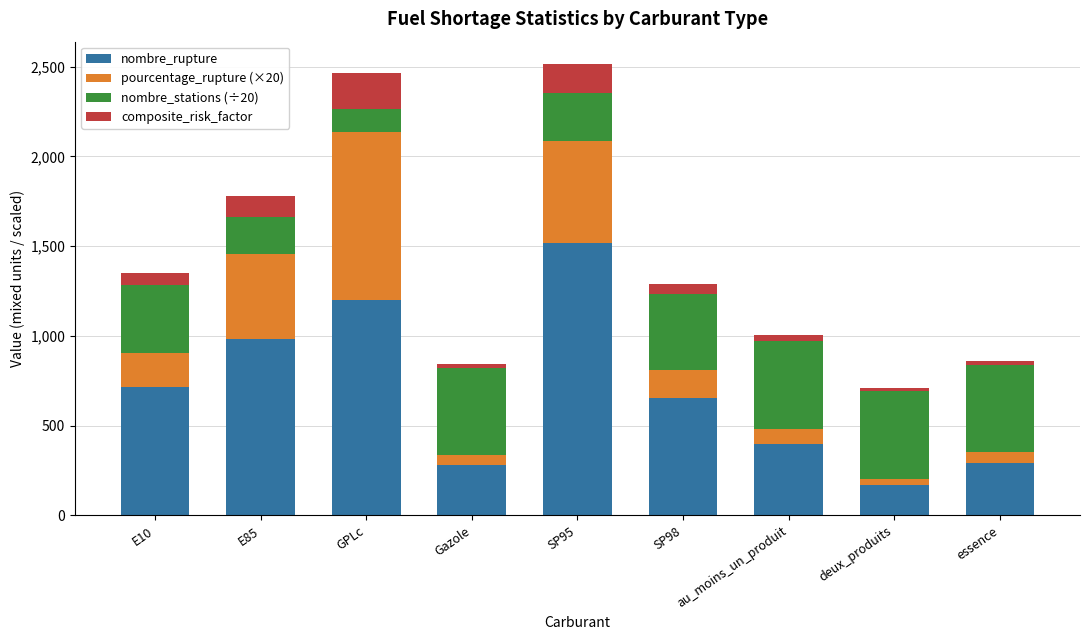

True or false: nombre_stations (÷20) has a value of 383.4 at E10.

True